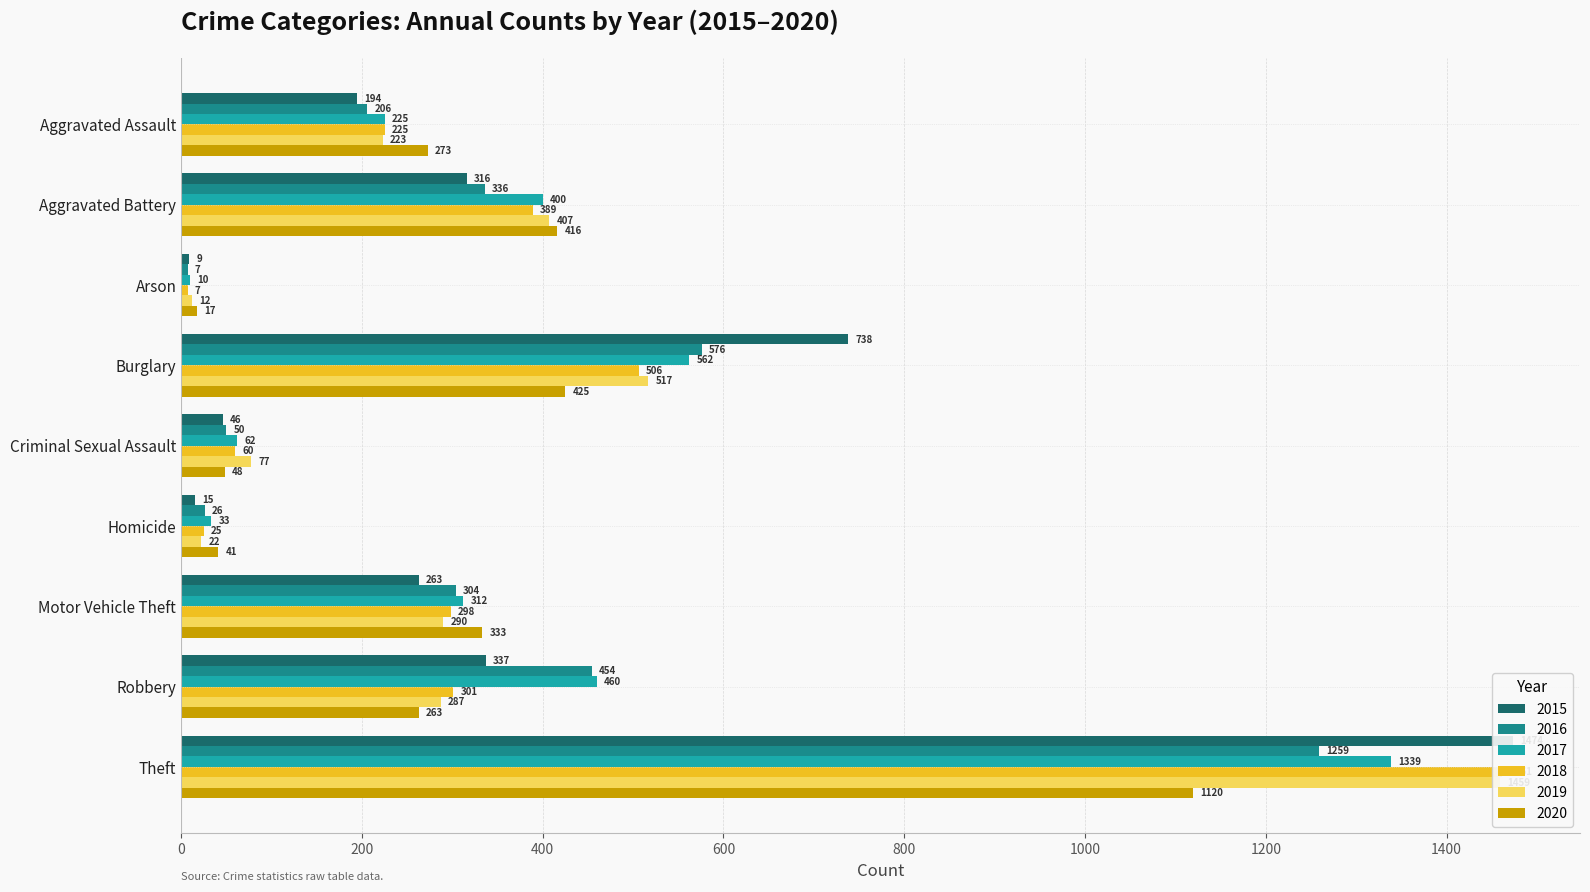

What is the minimum value shown in the chart?

7